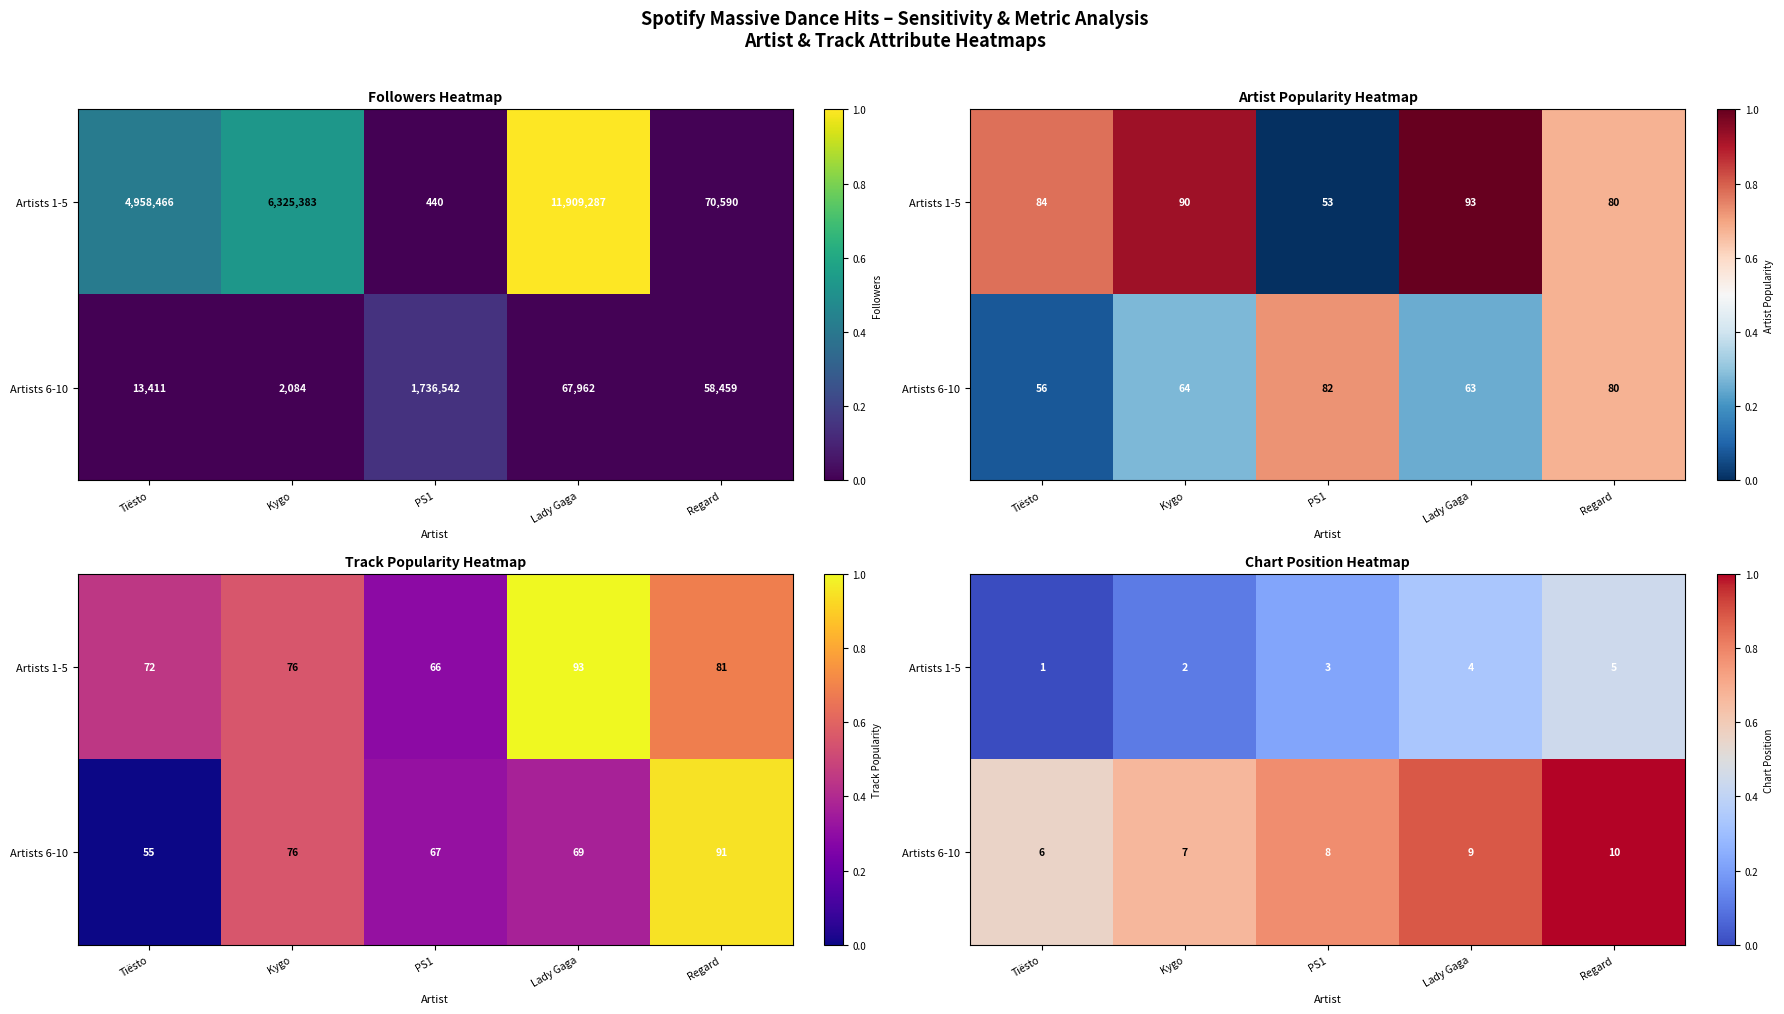

What is the difference between the highest and lowest values at Lady Gaga?

0.6